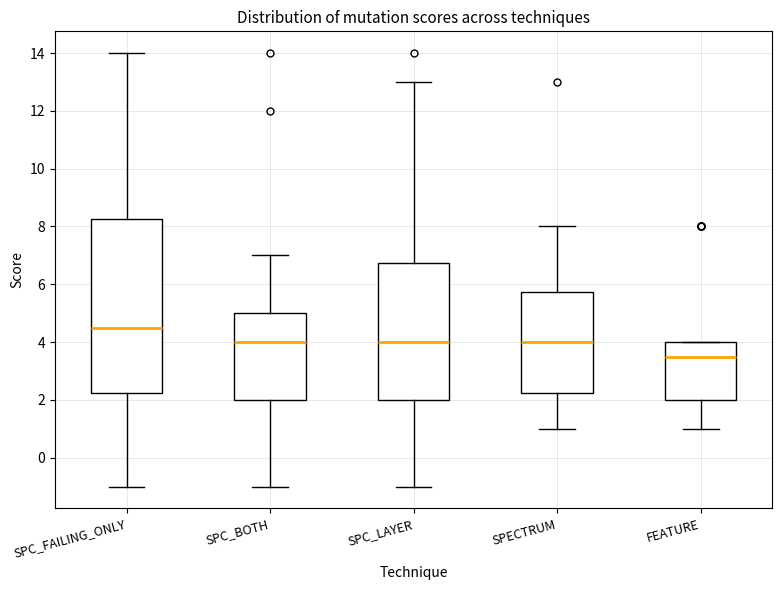

Reading left to right, read every box against the y-axis: the position of its median line, the range the box covers, and the ends of its whiskers. The values are not printed on the chart, so give them approximately, as read against the axis.

SPC_FAILING_ONLY: median 4.6, box 2.2 to 8.2, whiskers -1.0 to 14.0
SPC_BOTH: median 4.0, box 2.0 to 5.0, whiskers -1.0 to 7.0
SPC_LAYER: median 4.0, box 2.0 to 6.8, whiskers -1.0 to 13.0
SPECTRUM: median 4.0, box 2.2 to 5.8, whiskers 1.0 to 8.0
FEATURE: median 3.6, box 2.0 to 4.0, whiskers 1.0 to 4.0